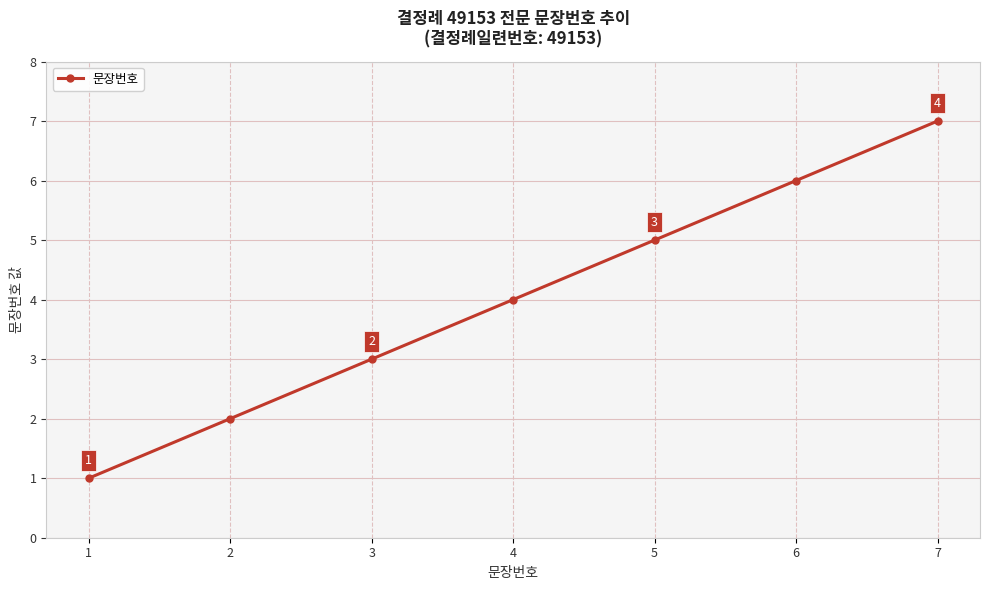

How many distinct data groups are displayed?

1